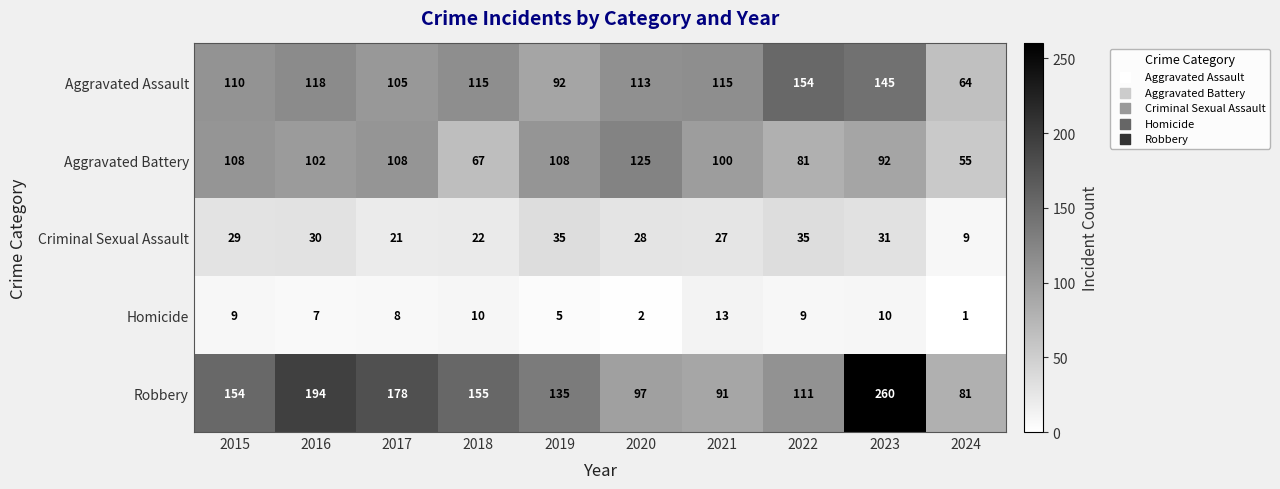

The value of Aggravated Battery at 2020 is 220. True or false?

False